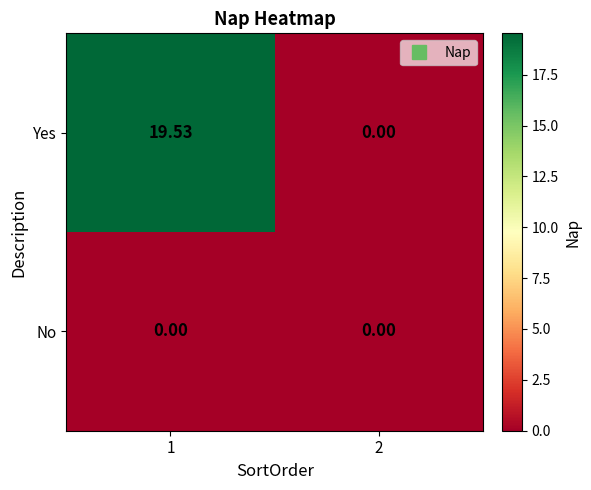

Count the number of categories in the chart.

2